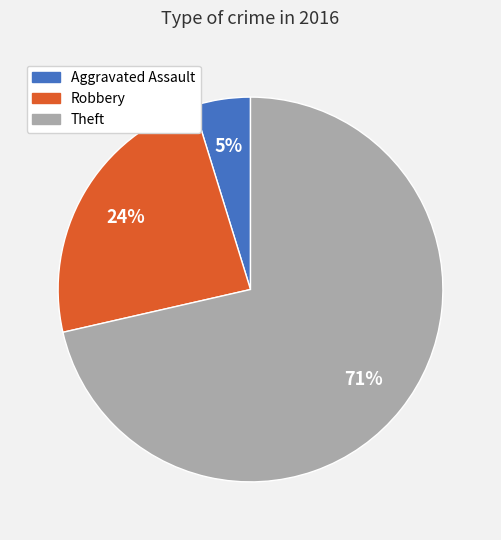

To the nearest percent, what is the combined percentage of Theft and Robbery?

95%